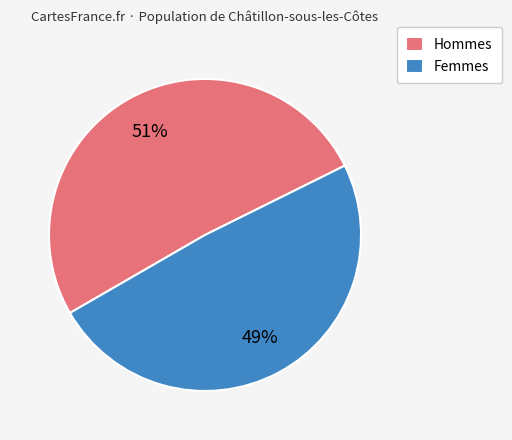

Is there a majority slice in this chart?

Yes